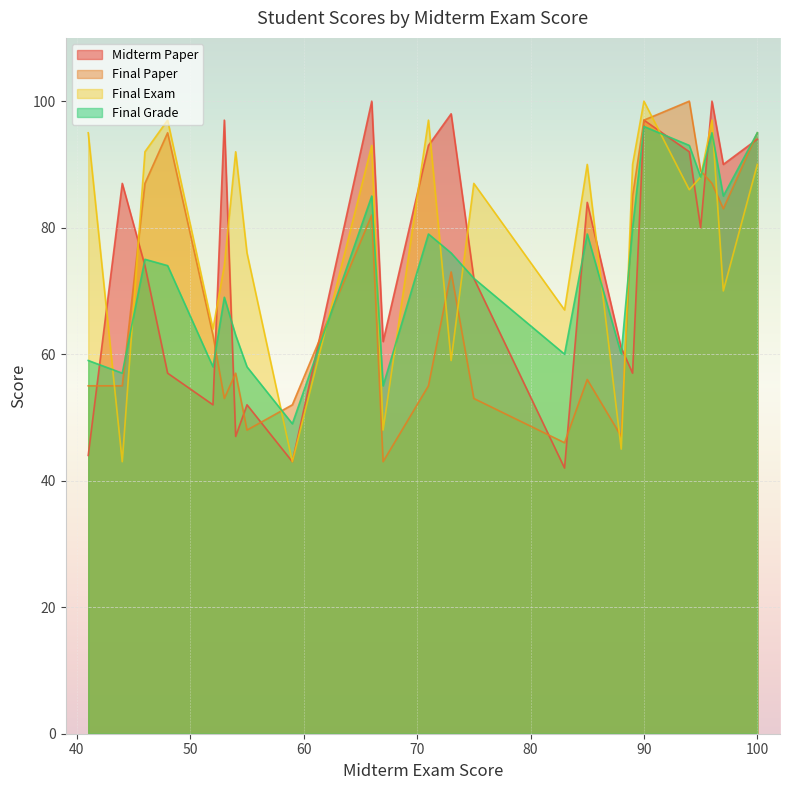

Which series has the widest spread of values?

Midterm Paper